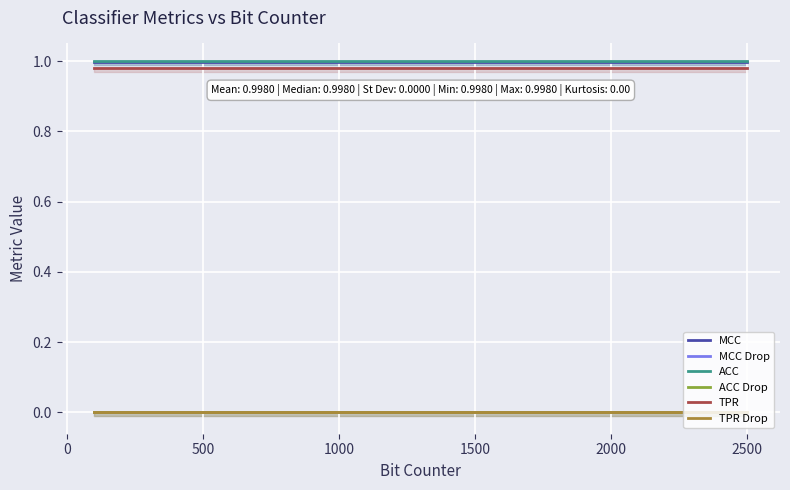

True or false: ACC has more than 2 points higher than both neighbors.

False